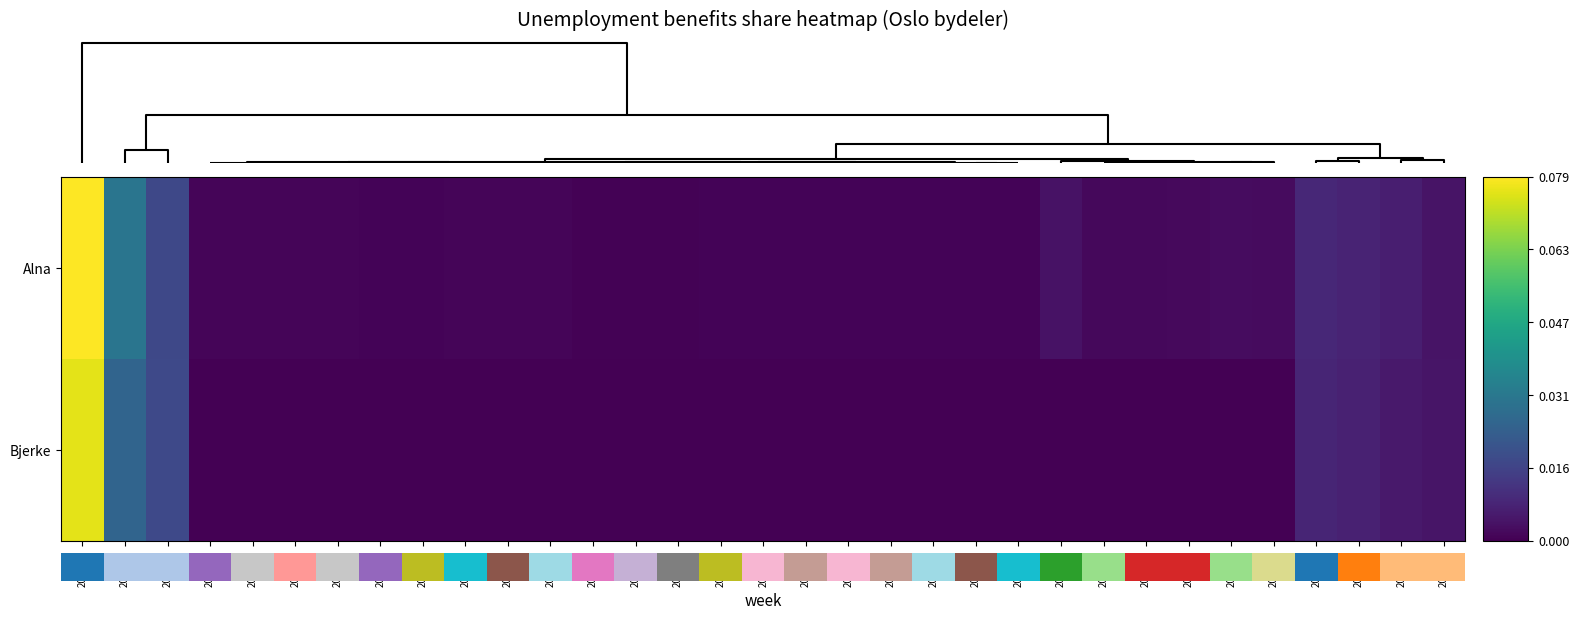

What is the sum of all Bjerke values?

0.1